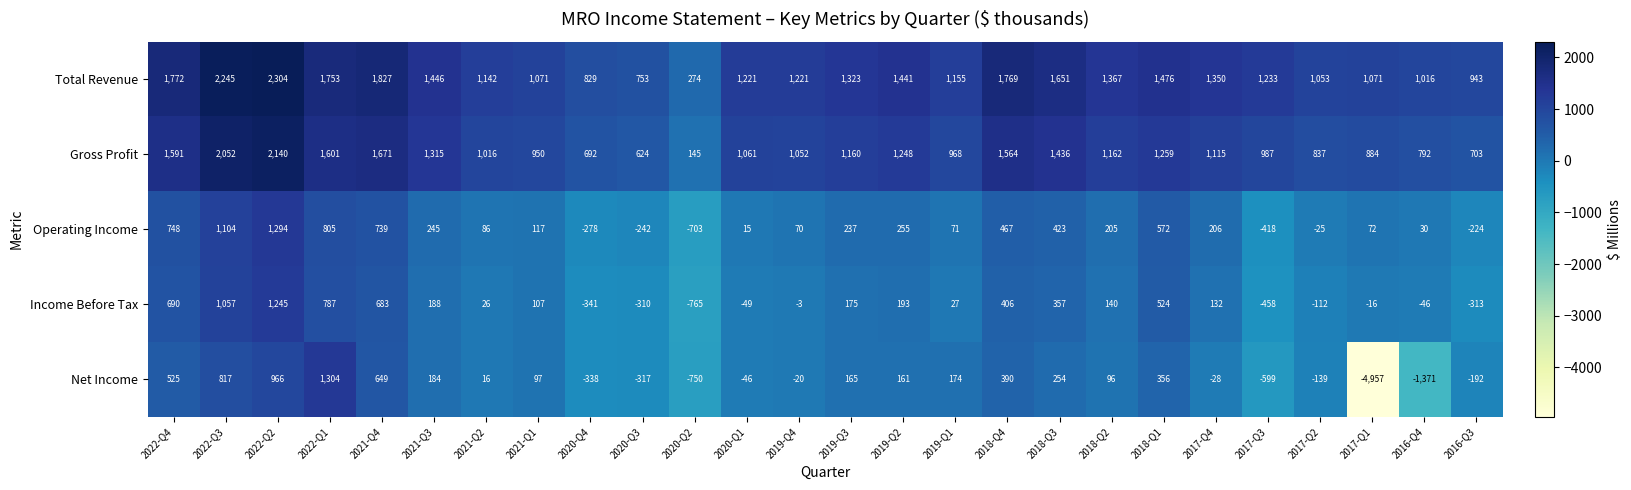

Is it true that Net Income equals 16 at 2021-Q2?

True